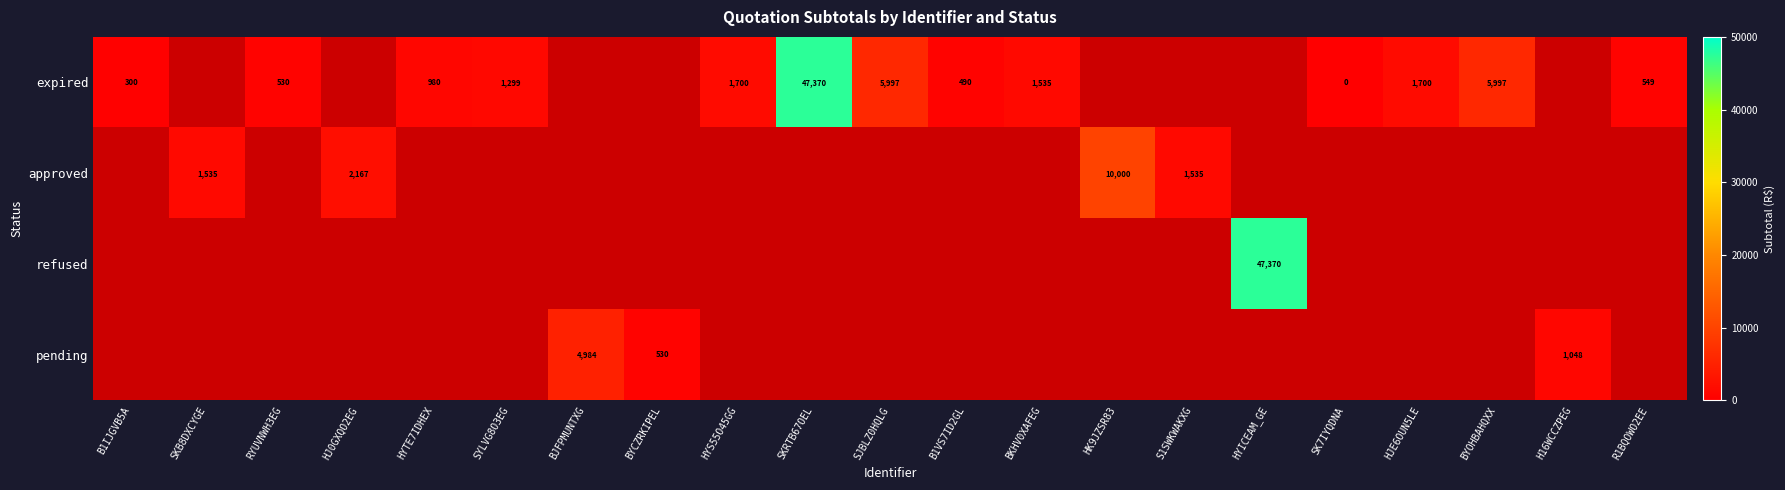

The expired series shows 5997 at SJBLZ0HQLG. True or false?

True